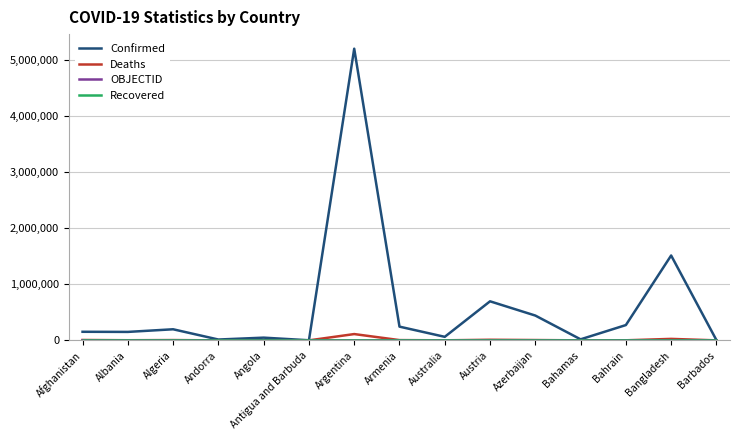

Which series changed the most between Algeria and Angola?

Confirmed